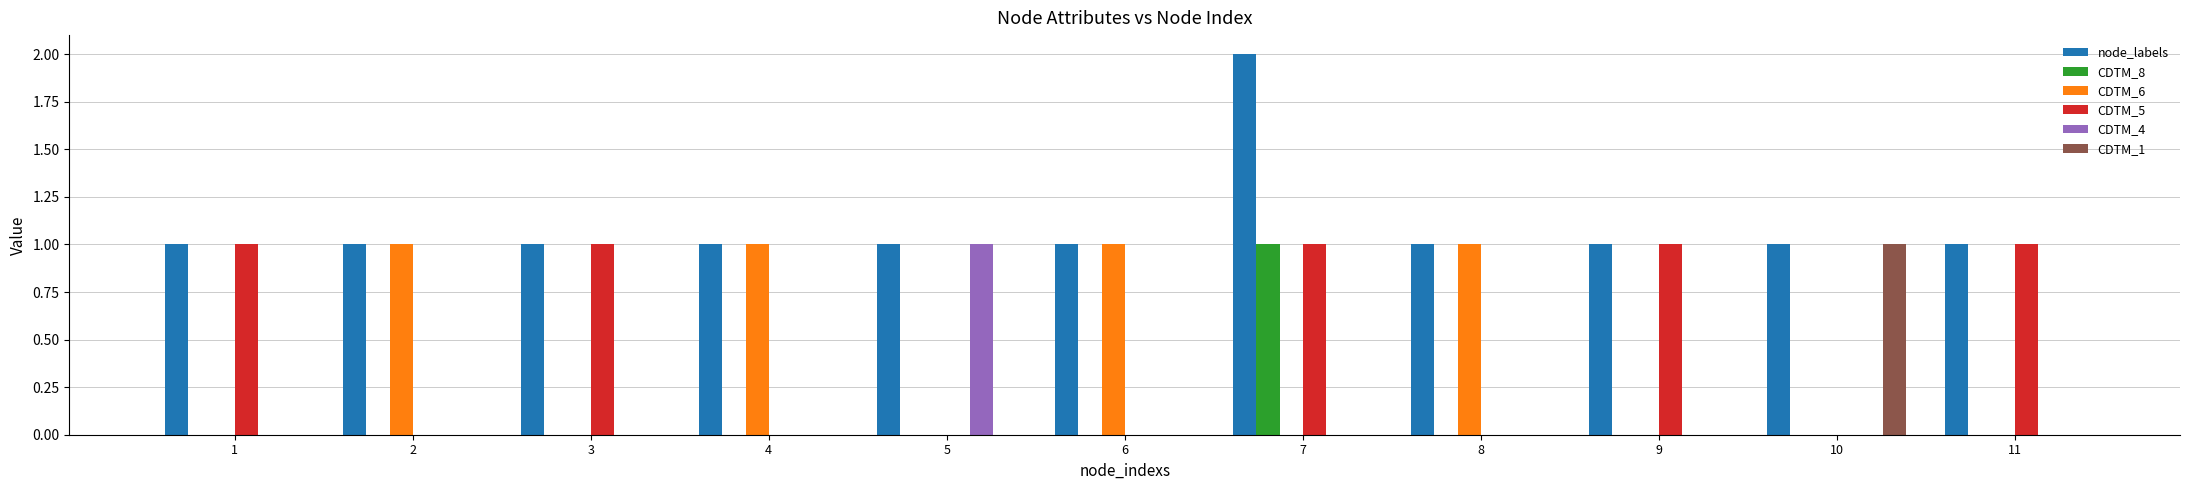

Reading left to right, extract all data points from this chart.

node_labels: 1	1	1	1	1	1	2	1	1	1	1
CDTM_8: 0	0	0	0	0	0	1	0	0	0	0
CDTM_6: 0	1	0	1	0	1	0	1	0	0	0
CDTM_5: 1	0	1	0	0	0	1	0	1	0	1
CDTM_4: 0	0	0	0	1	0	0	0	0	0	0
CDTM_1: 0	0	0	0	0	0	0	0	0	1	0